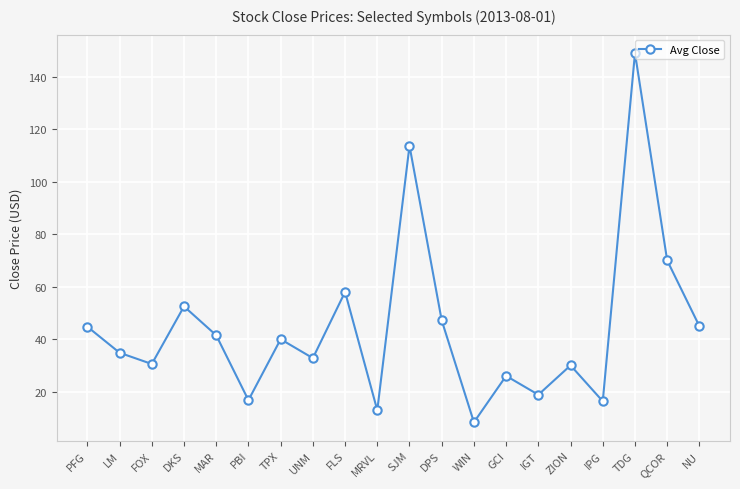

Which has a higher value, MAR or FLS?

FLS